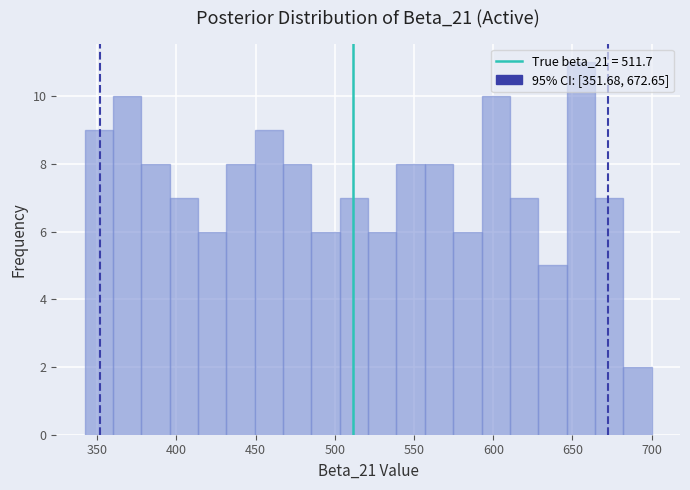

Read against the x-axis, roughly where is the centre of the tallest bar?

655